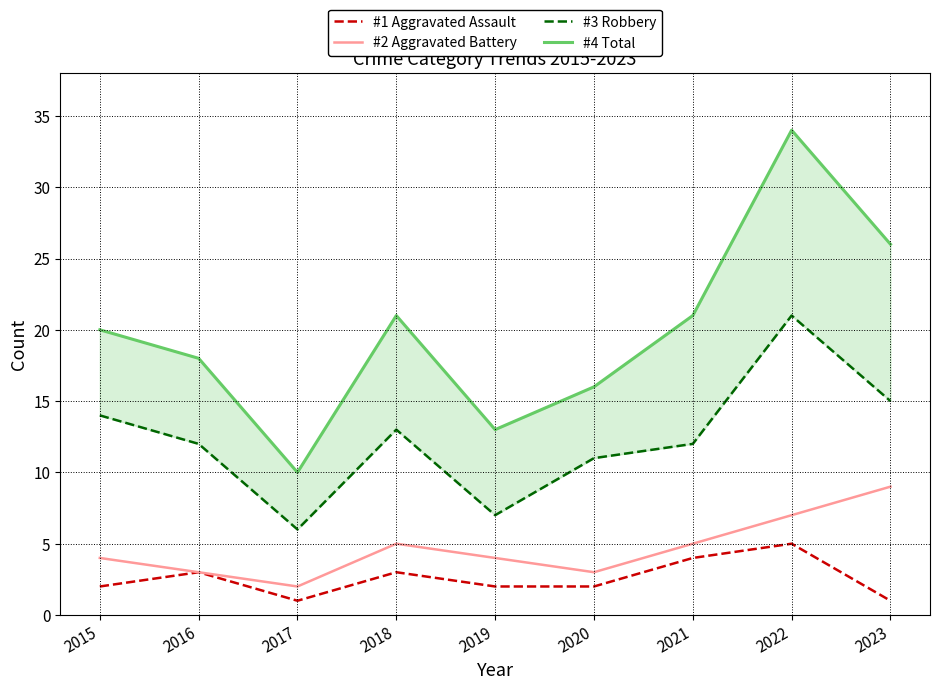

What is the difference between the #1 Aggravated Assault values at 2017 and 2019?

1